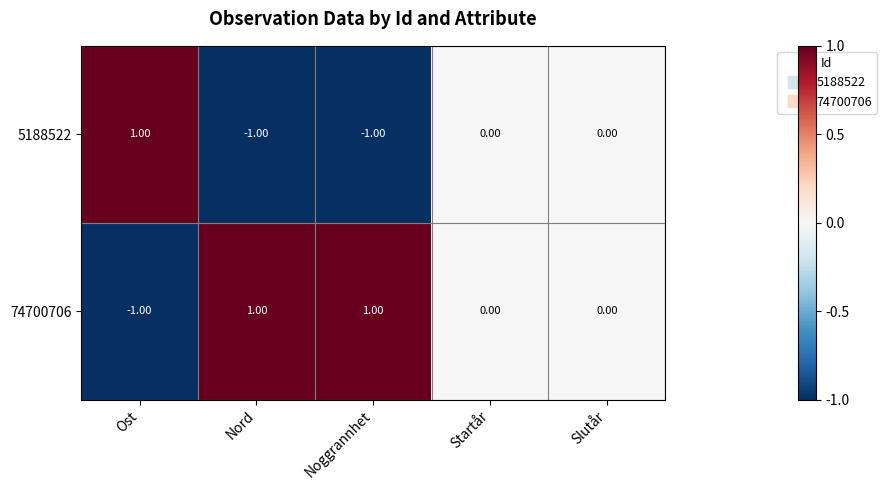

Which series has the largest total across all categories?

74700706